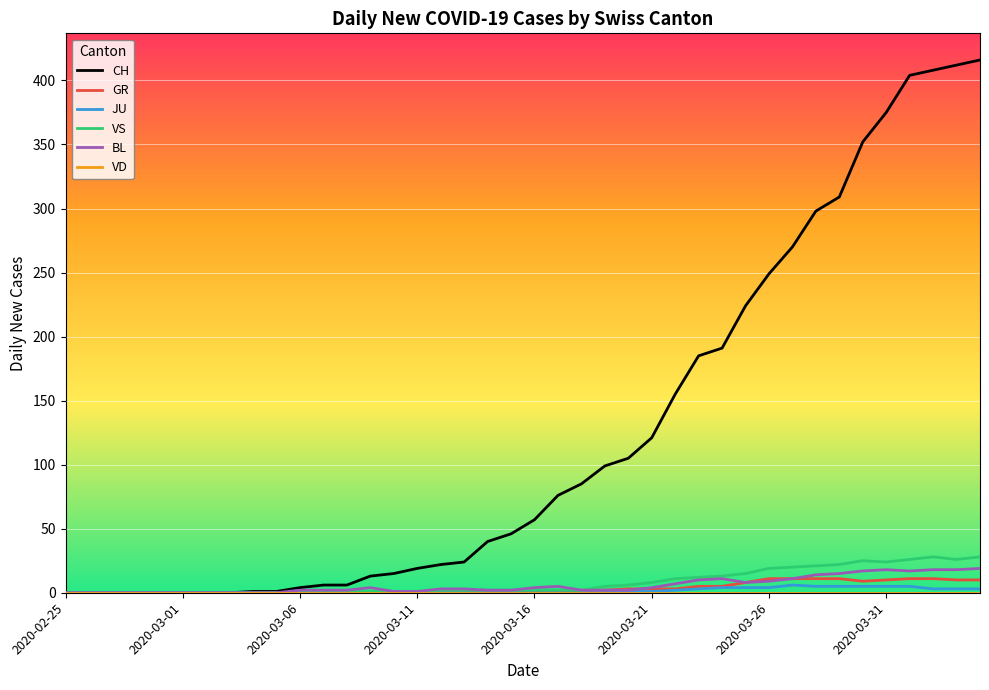

Which series has the largest total across all categories?

CH